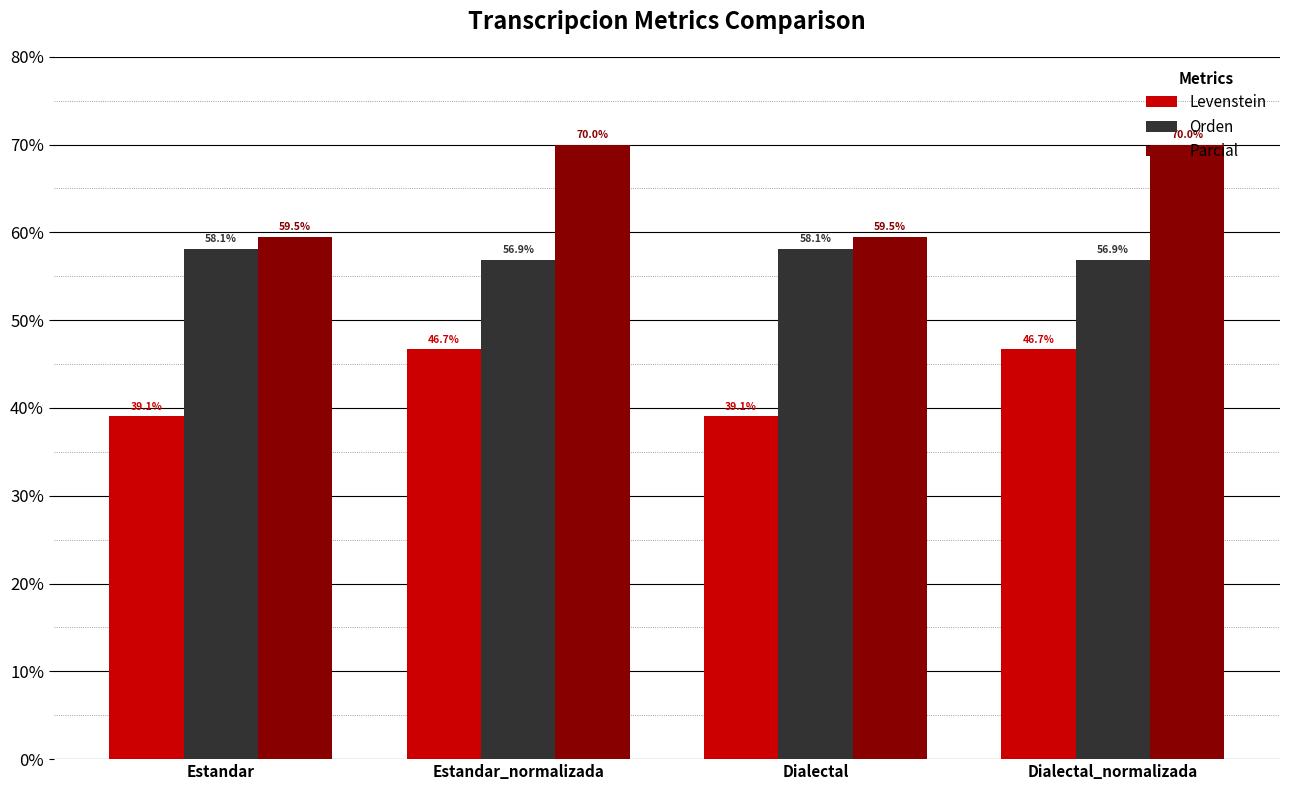

List the series in order of their peak value, highest first.

Parcial, Orden, Levenstein